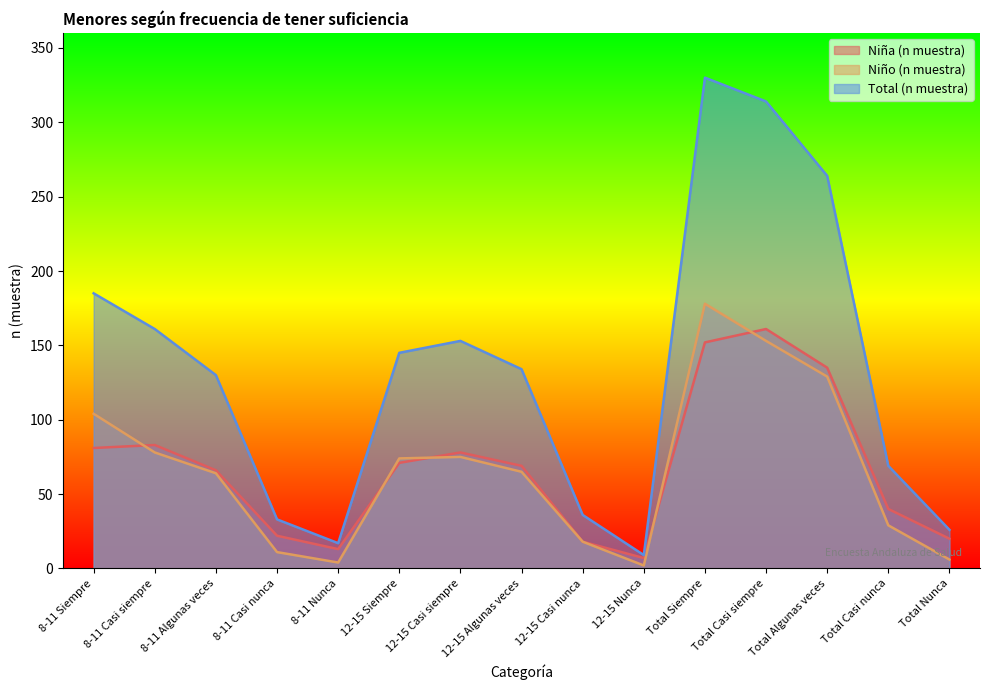

True or false: Niña (n muestra) and Niño (n muestra) intersect in this chart.

True